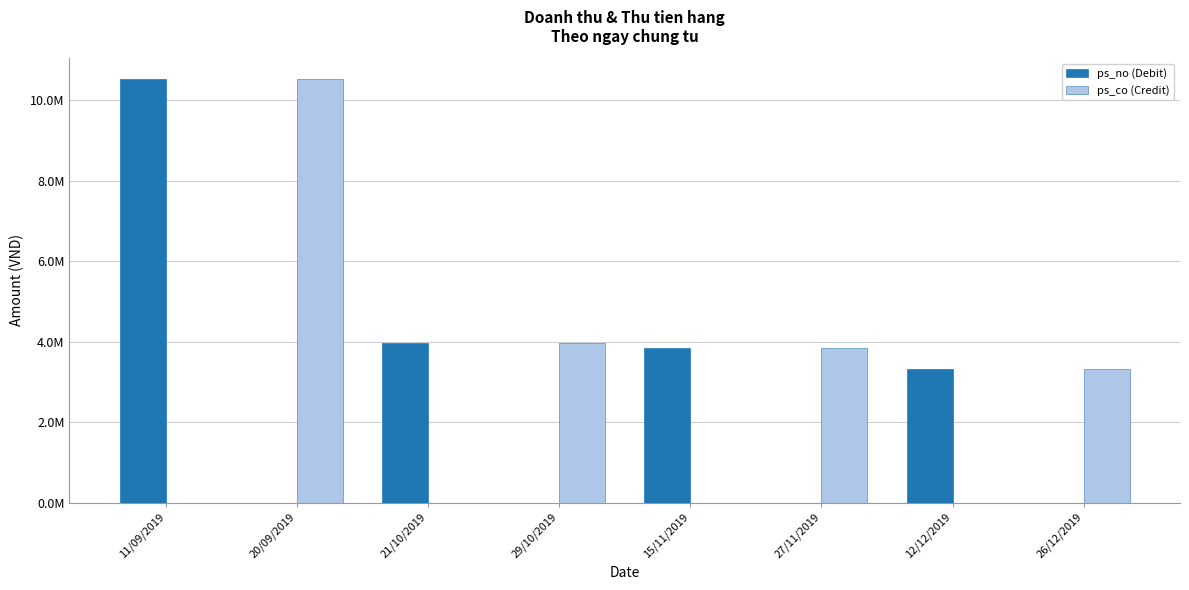

What are all the series names shown in the legend?

ps_no (Debit), ps_co (Credit)